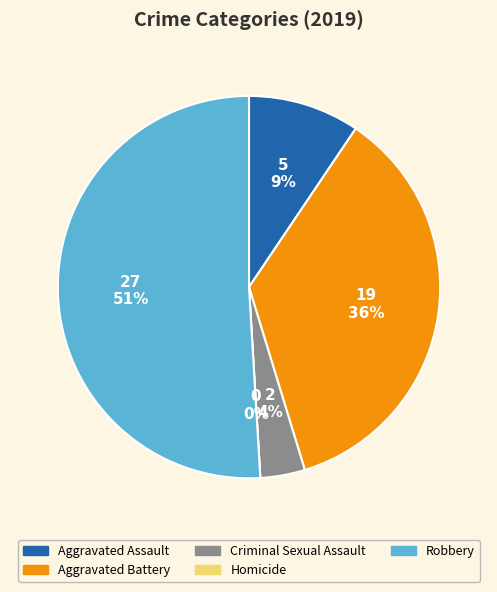

Which category has the smallest portion of the pie?

Homicide